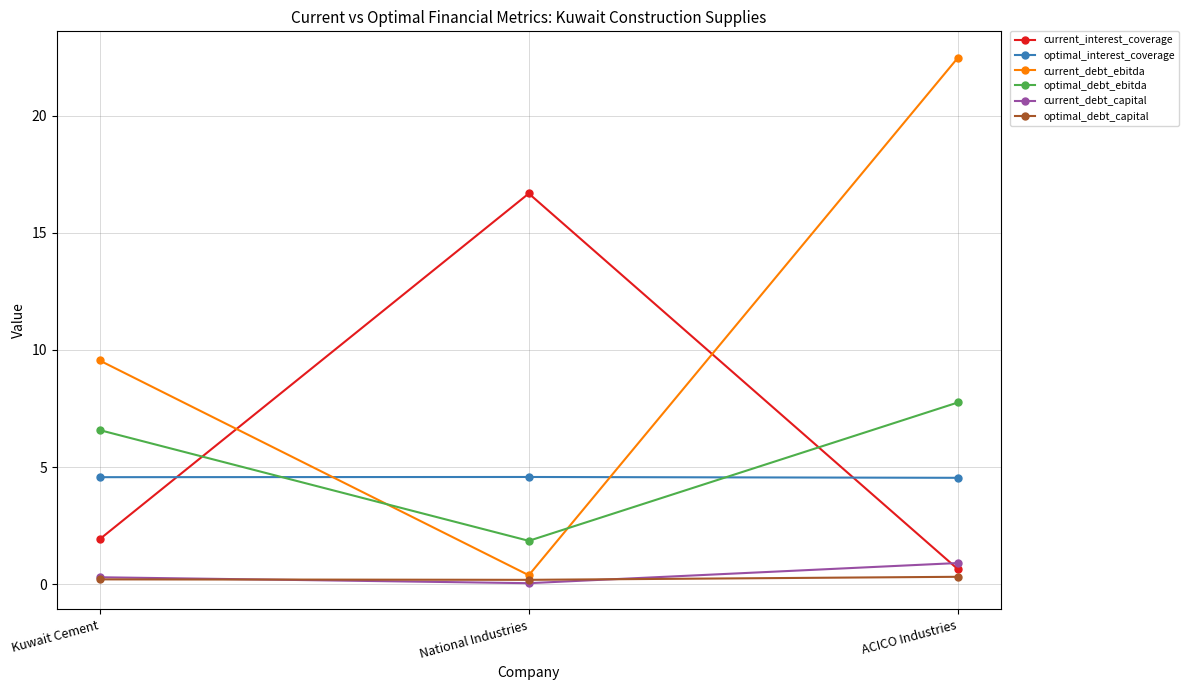

Rank the series by their maximum value, from lowest to highest.

optimal_debt_capital, current_debt_capital, optimal_interest_coverage, optimal_debt_ebitda, current_interest_coverage, current_debt_ebitda